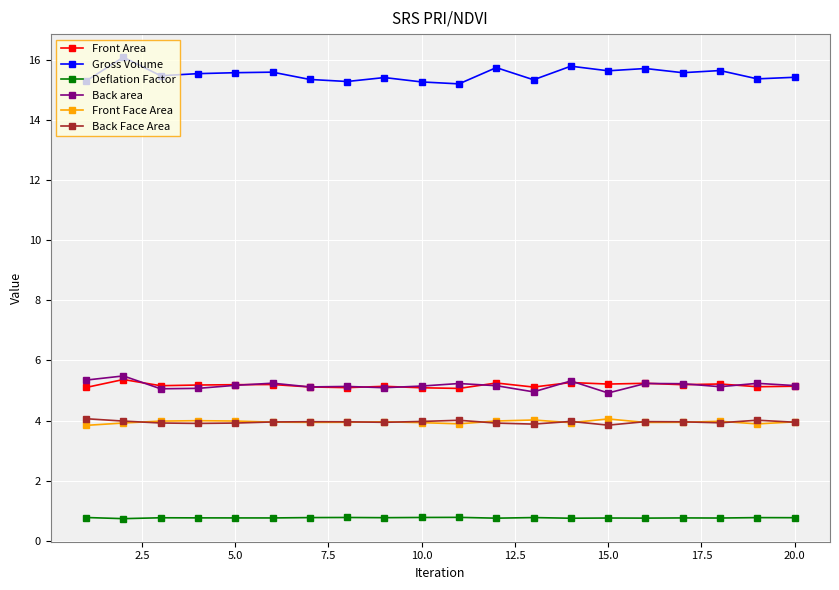

Which series has the largest total across all categories?

Gross Volume